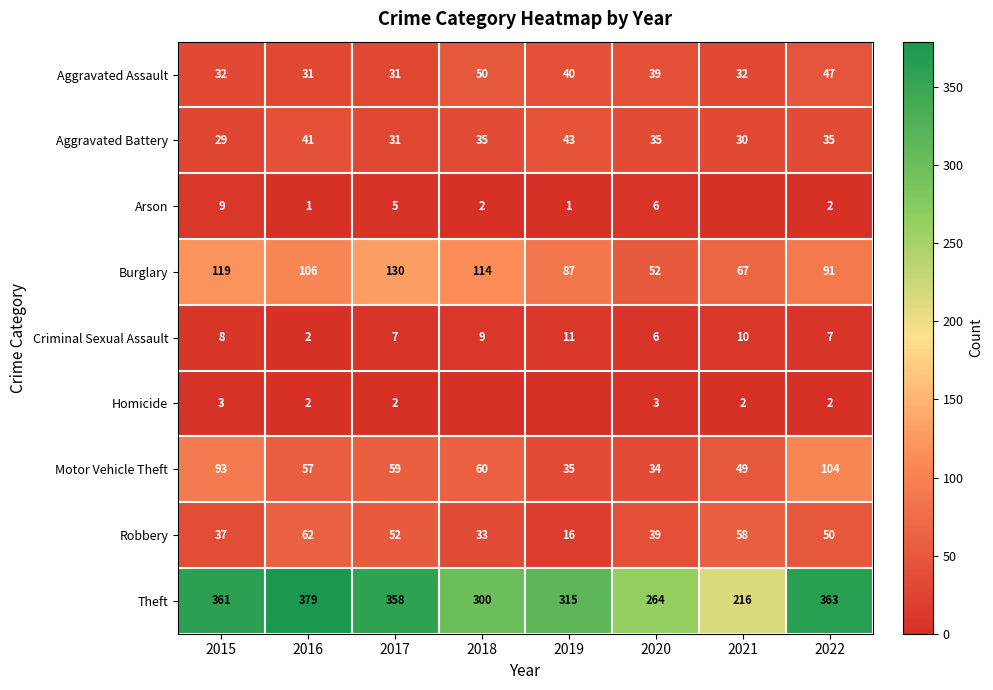

What is the difference between the highest and lowest values at 2016?

378